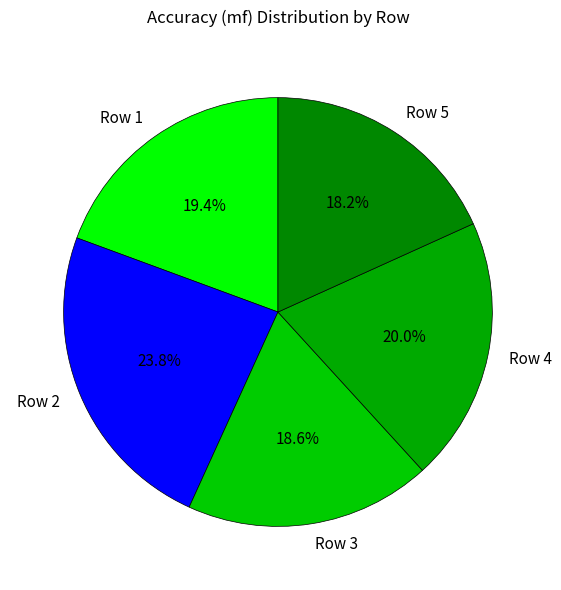

How many segments does this pie chart have?

5